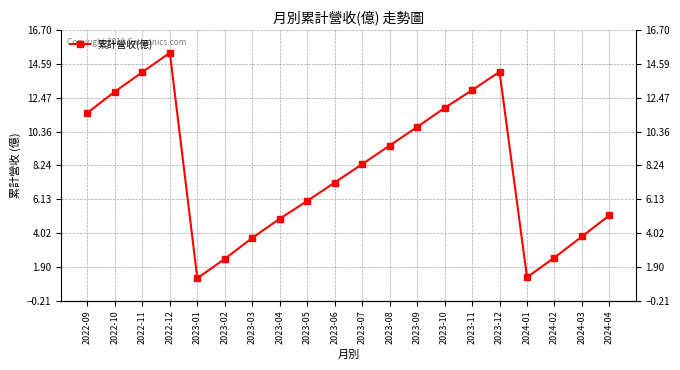

What is the label of the 15th point from the left?

2023-11